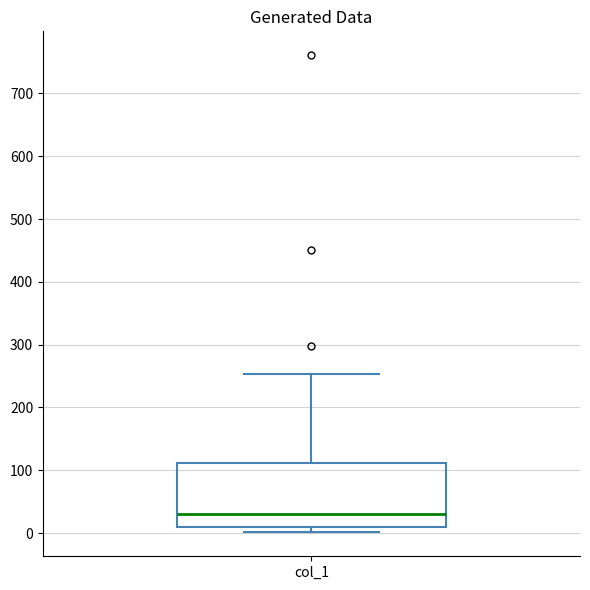

Read this box plot against the y-axis: the position of the median line, the range covered by the box, and the ends of both whiskers. The values are not printed on the chart, so give them approximately, as read against the axis.

median 30, box 10 to 110, whiskers 0 to 250